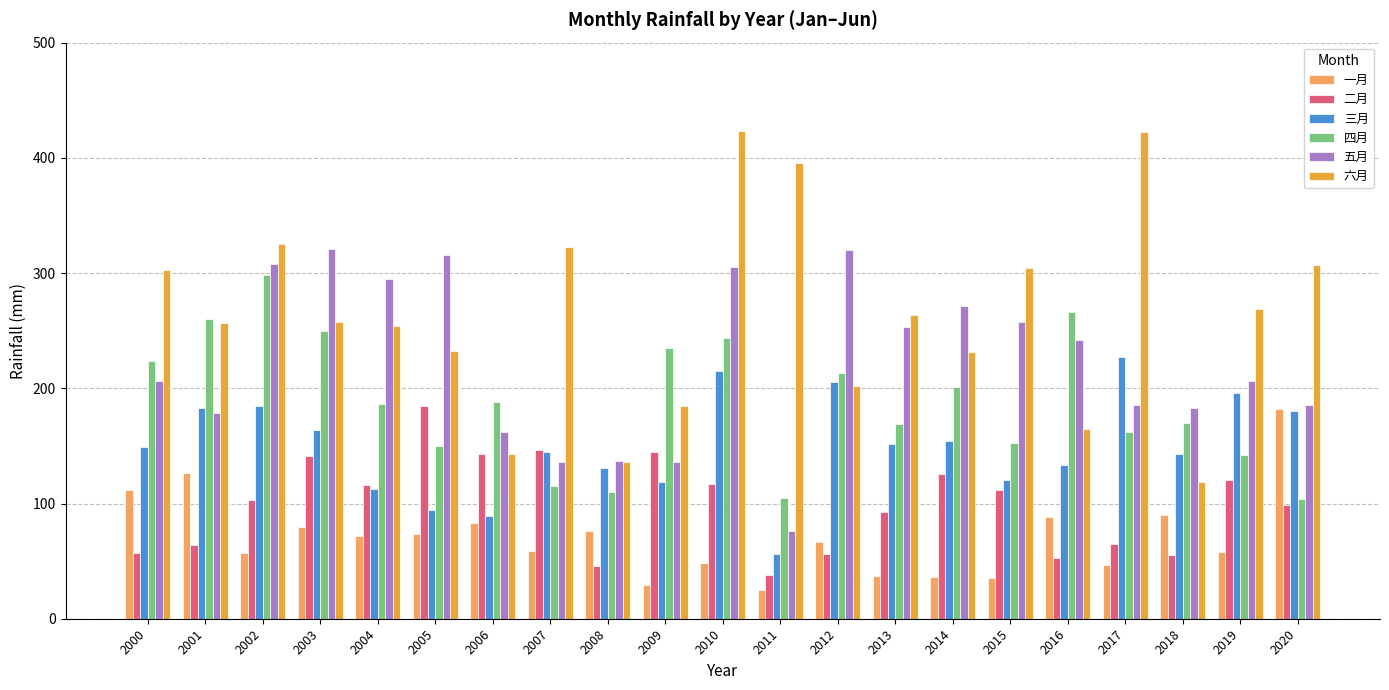

What is the difference between the highest and lowest values at 2006?

105.9